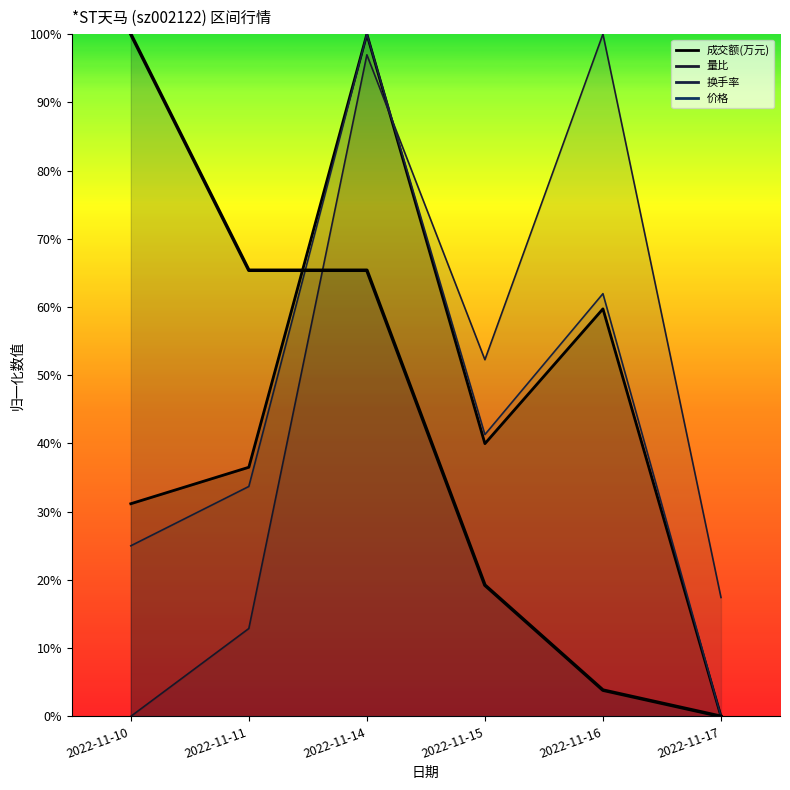

At which category does the chart reach its minimum across all series?

2022-11-17